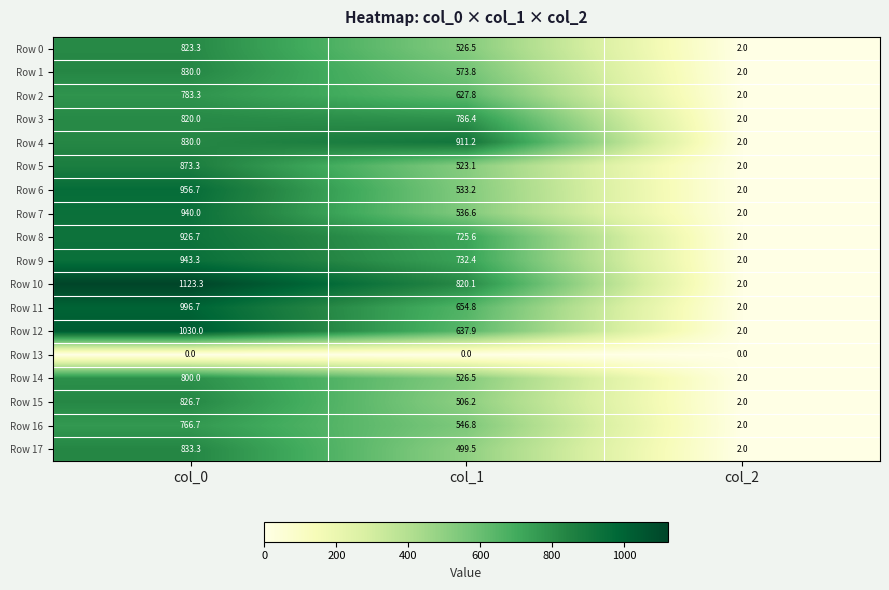

Which category has the highest value across all series?

col_0